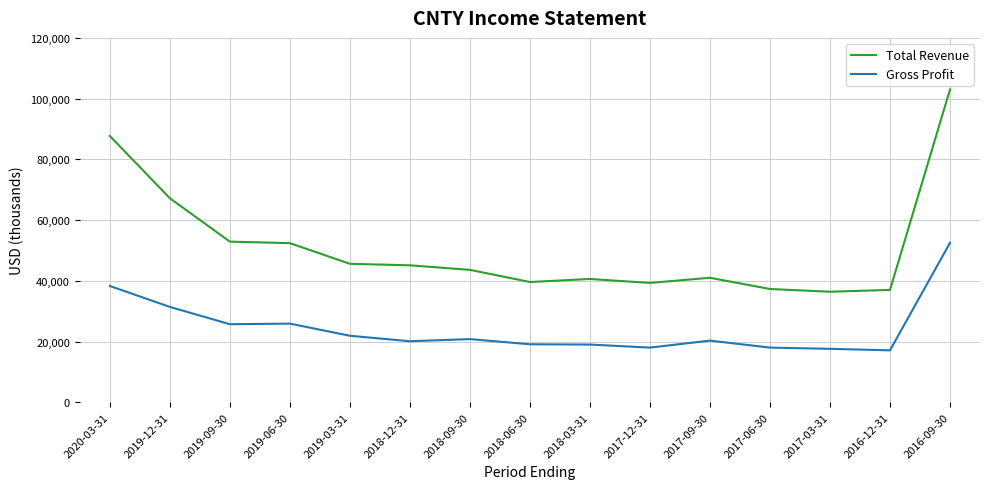

At which category is the sum across all series the highest?

2016-09-30